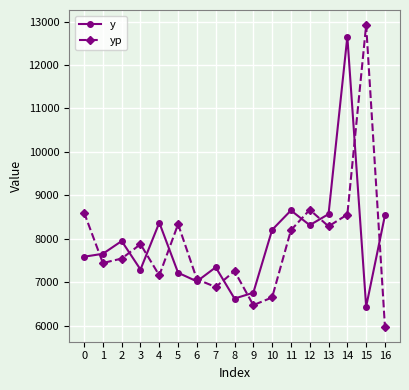

How many data points in y are less than 7656?

8